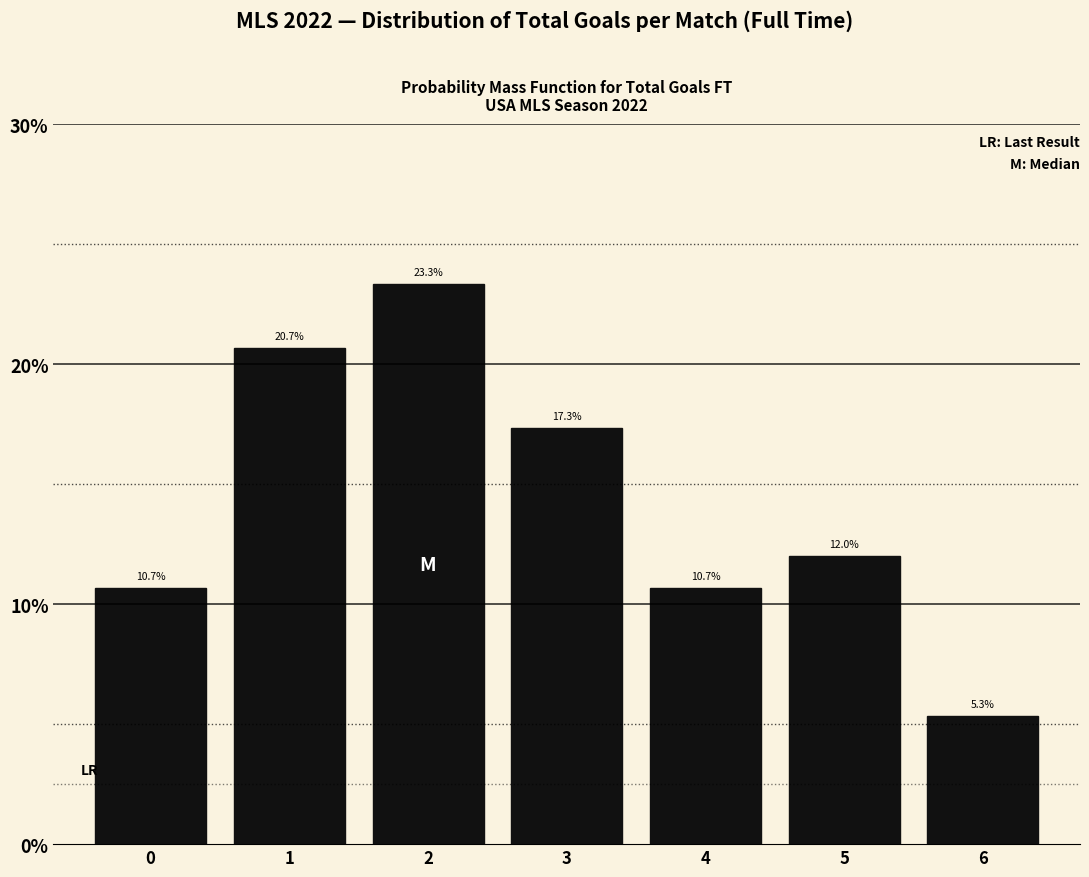

Reading left to right, transcribe this chart: for each bar, give the range it covers on the x-axis and its height.

-0.5 to 0.5: 10.7
0.5 to 1.5: 20.7
1.5 to 2.5: 23.3
2.5 to 3.5: 17.3
3.5 to 4.5: 10.7
4.5 to 5.5: 12.0
5.5 to 6.5: 5.3